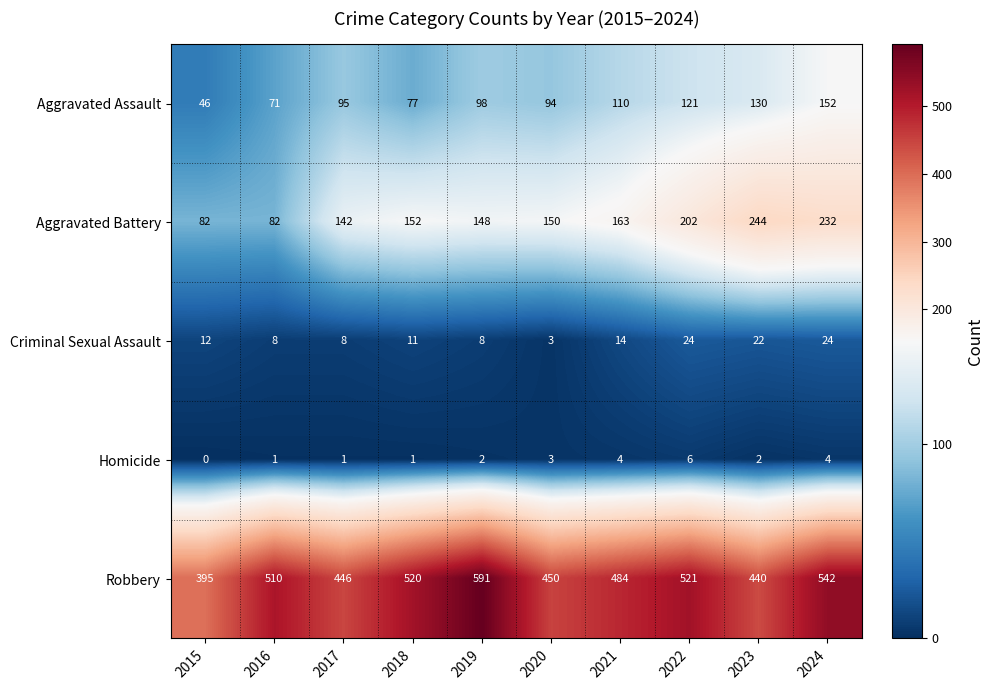

True or false: Aggravated Battery has a value of 318 at 2022.

False